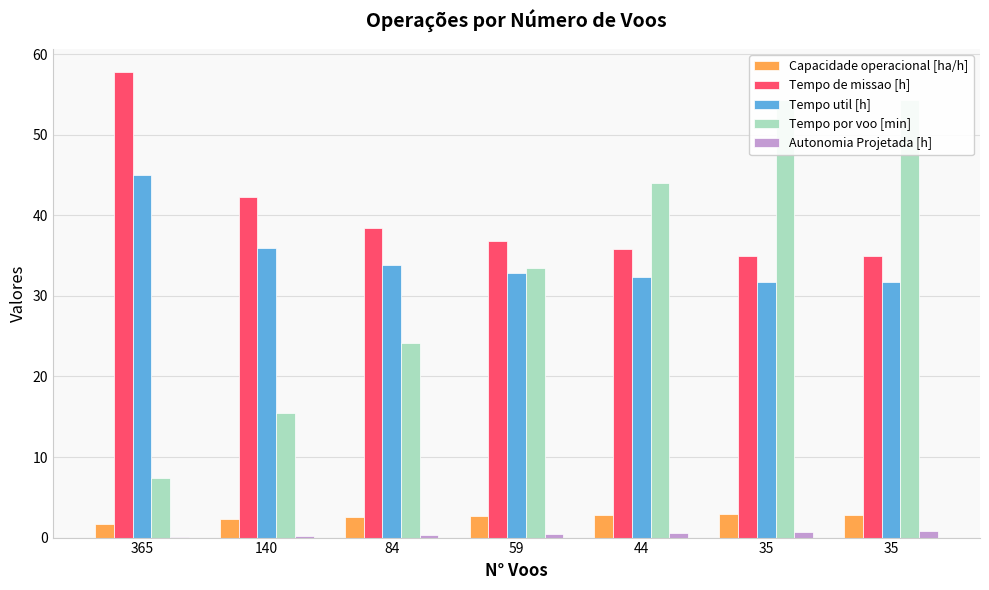

At which label does Tempo util [h] first exceed 32?

365